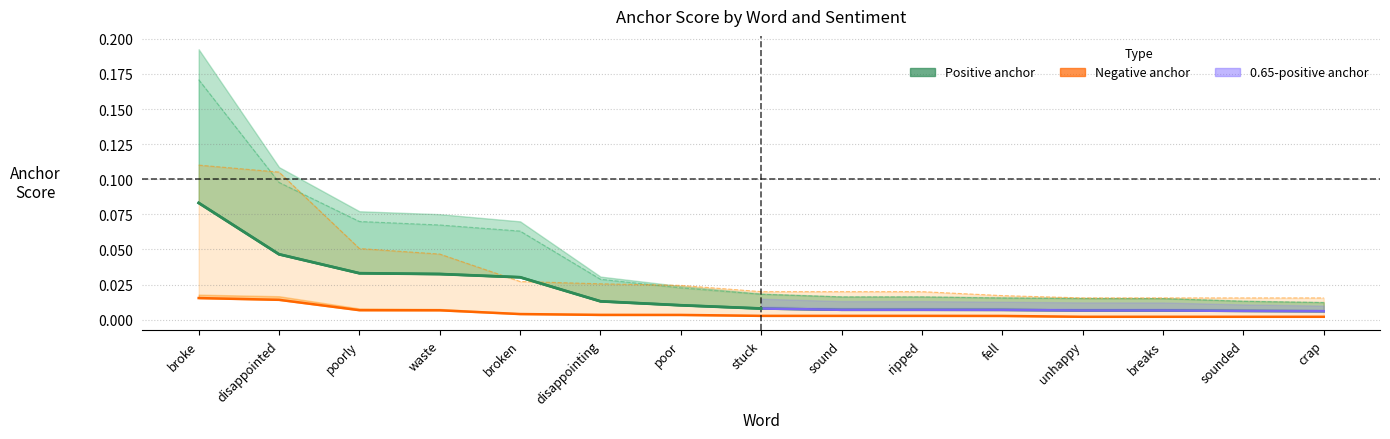

The 0.95-negative anchor series shows 0.0 at poor. True or false?

False